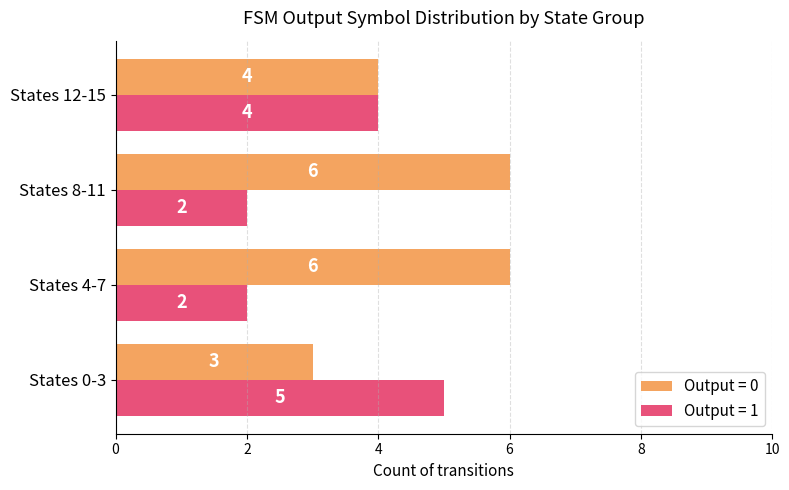

How many distinct data groups are displayed?

2